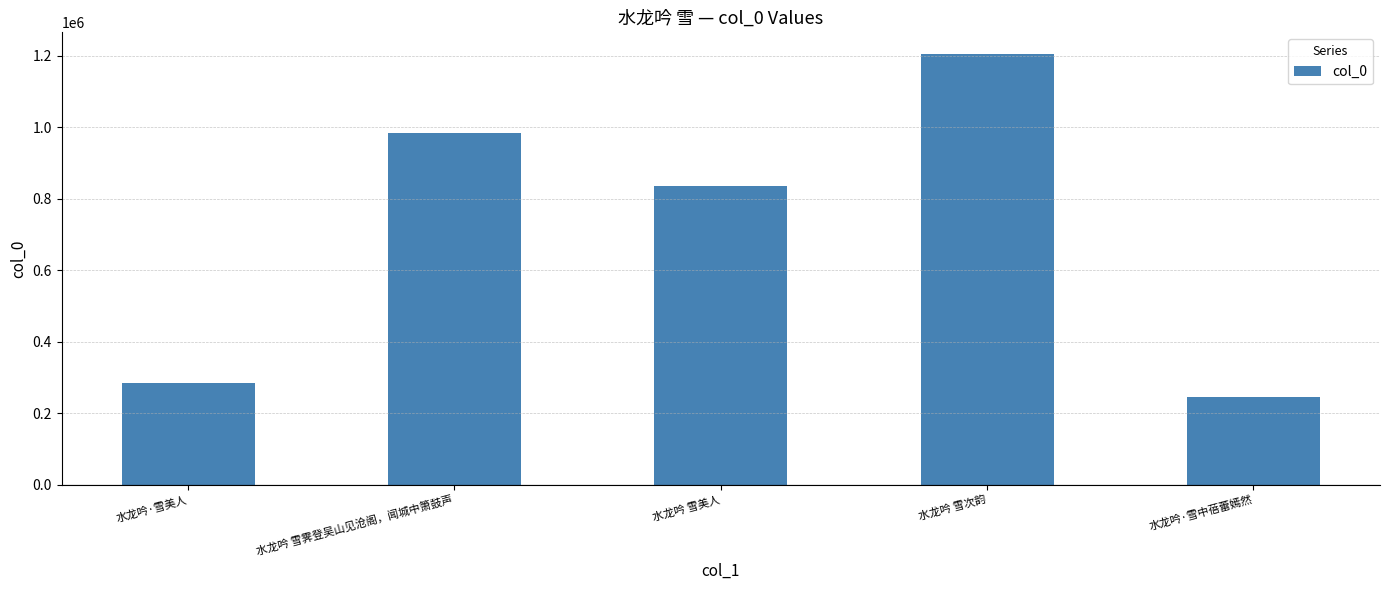

Reading left to right, transcribe all the data shown in this chart.

水龙吟·雪美人=284275	水龙吟 雪霁登吴山见沧阁，闻城中箫鼓声=982855	水龙吟 雪美人=836186	水龙吟 雪次韵=1204978	水龙吟·雪中蓓蕾嫣然=244243